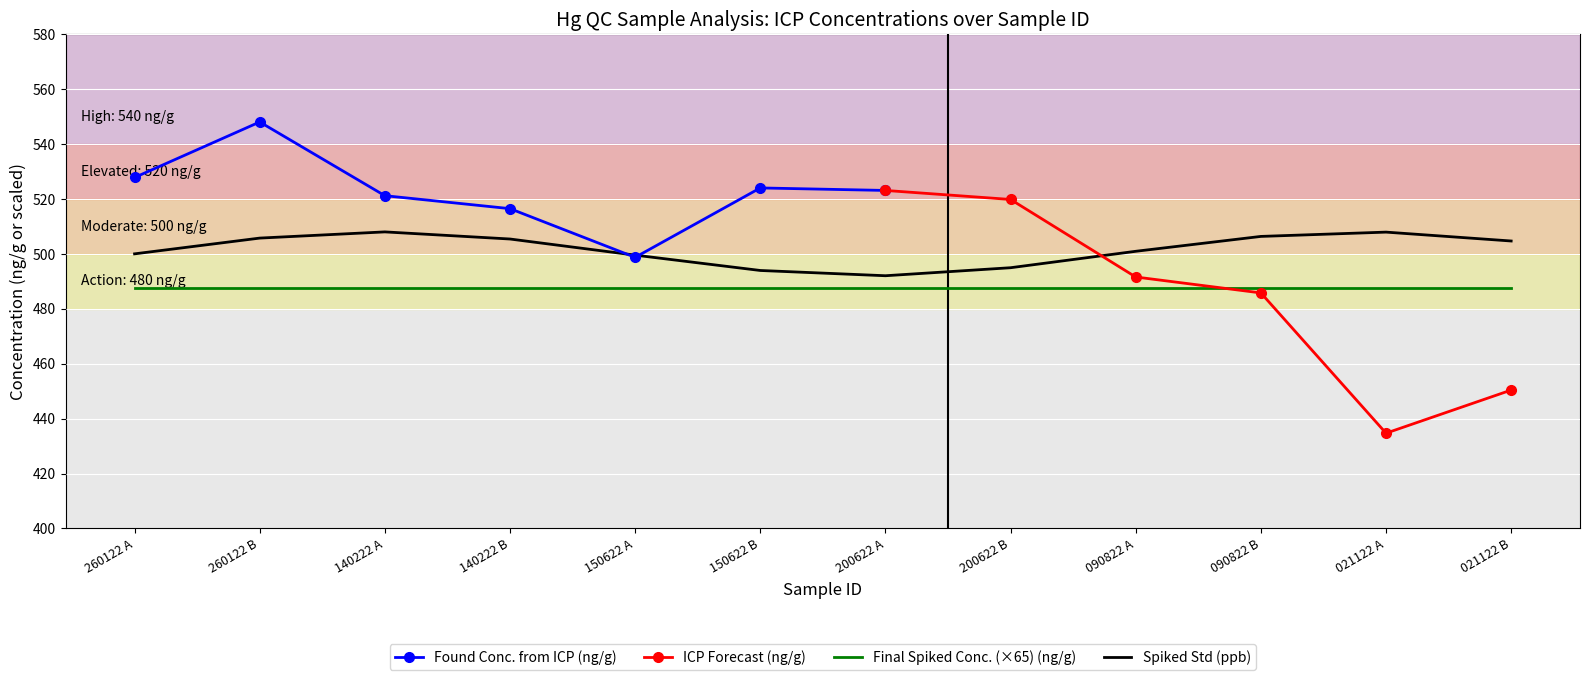

At which category is the sum across all series the highest?

260122 B